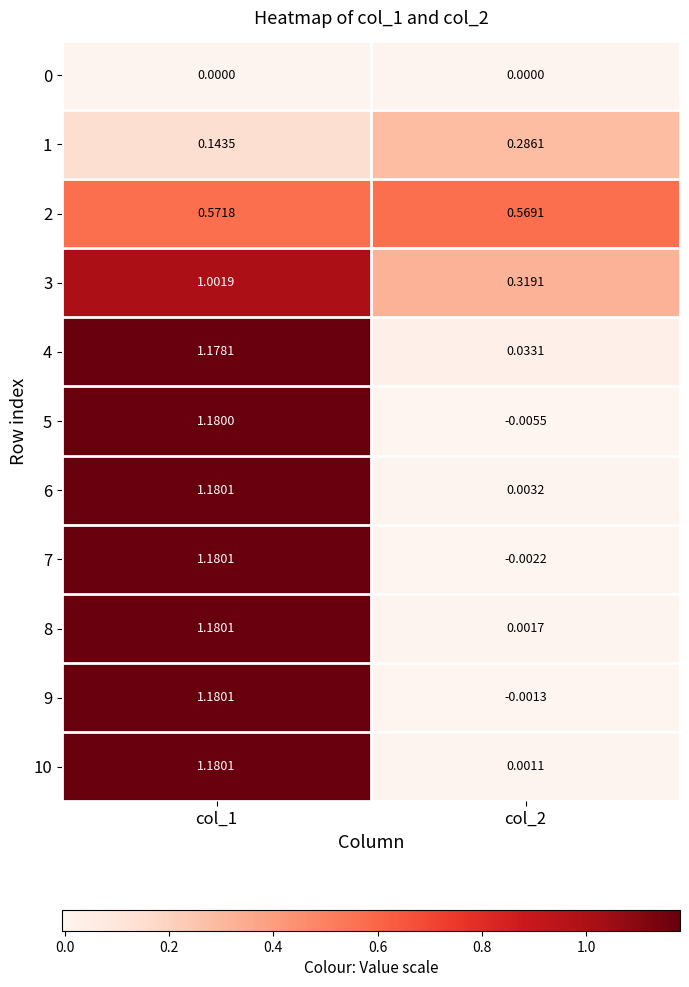

Is the value of 4 at col_1 greater than the value of 5 at col_2?

Yes